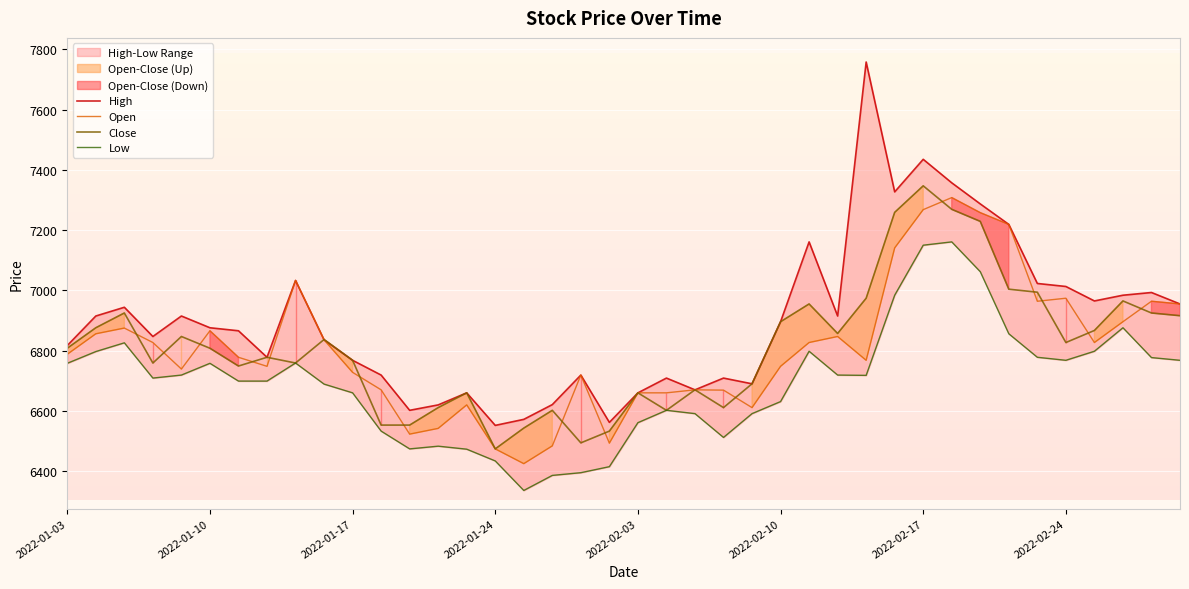

In Low, how many points are lower than both neighbors (excluding endpoints)?

6